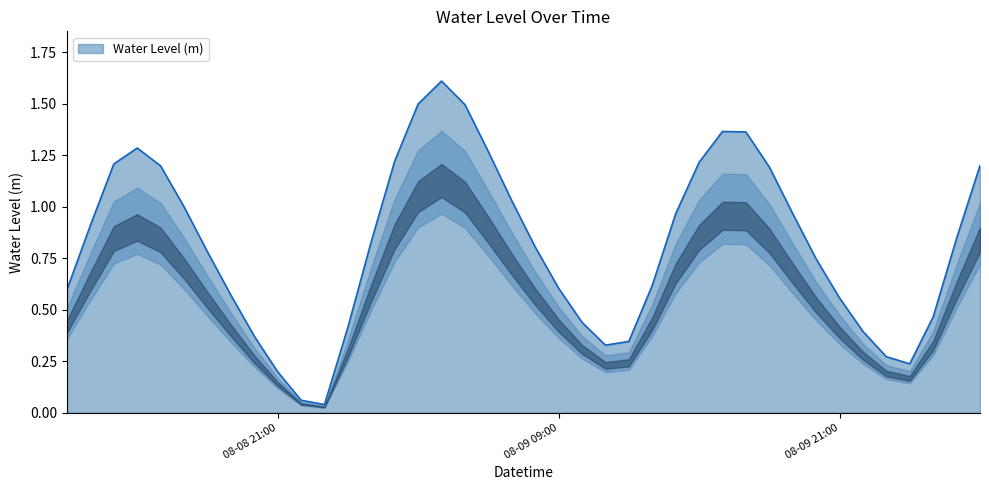

What is the difference between the maximum and minimum values?

1.6